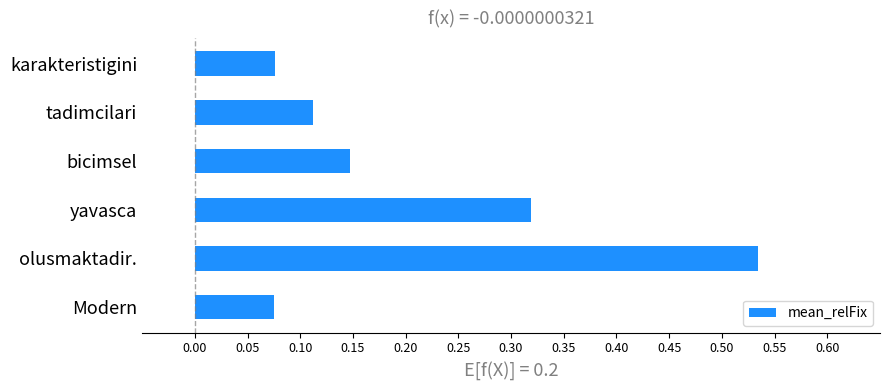

At which category does the chart reach its peak across all series?

olusmaktadir.